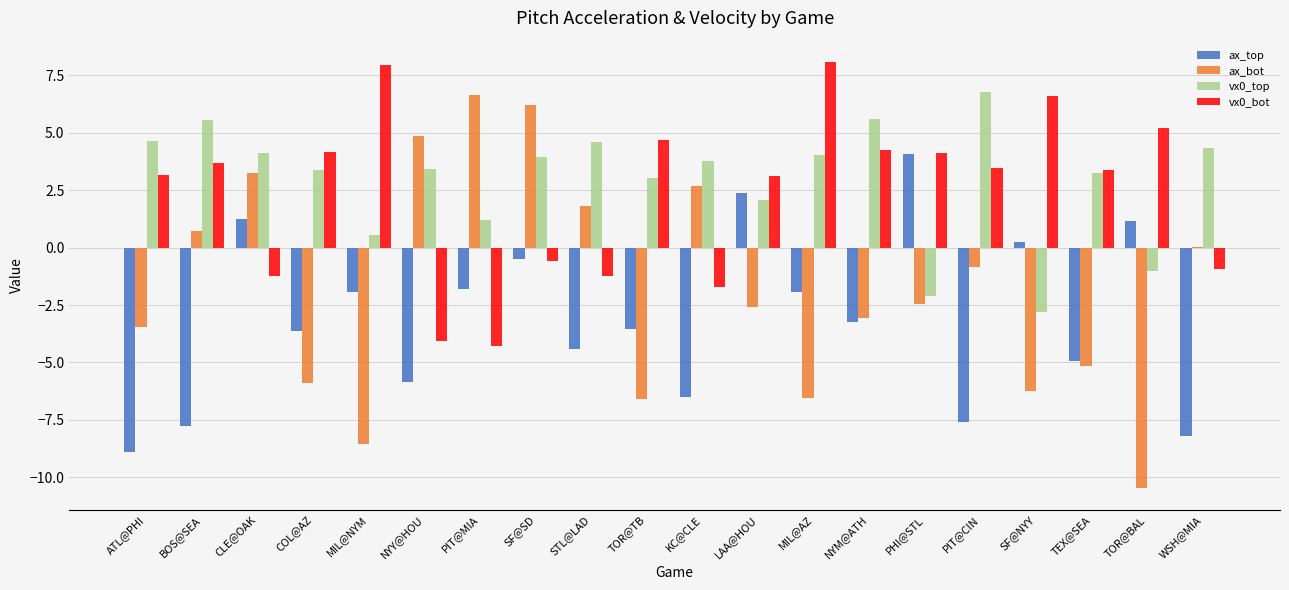

At which label does ax_top reach its peak?

PHI@STL